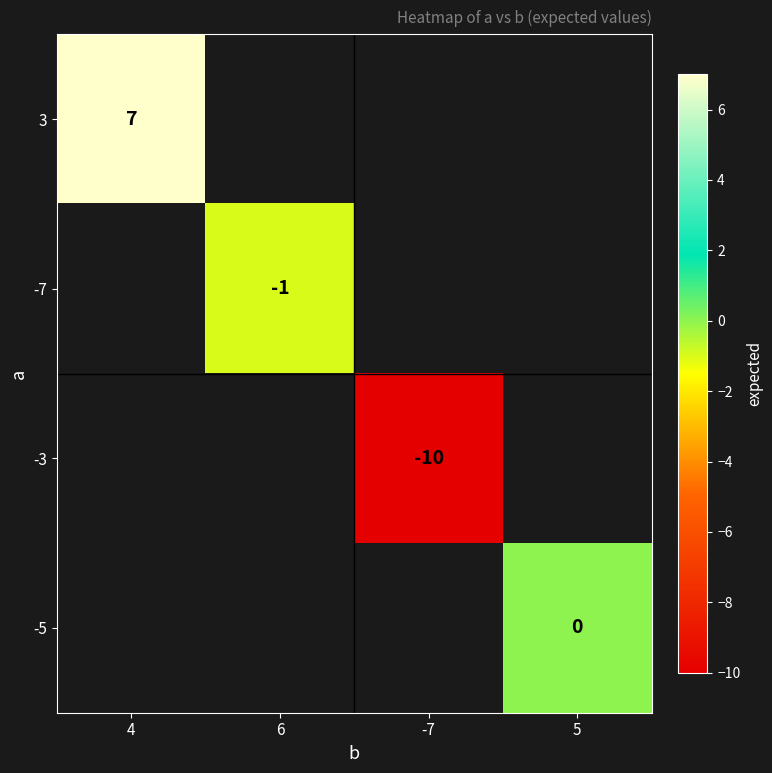

Is the value of -5 at 5 greater than the value of 3 at 4?

No